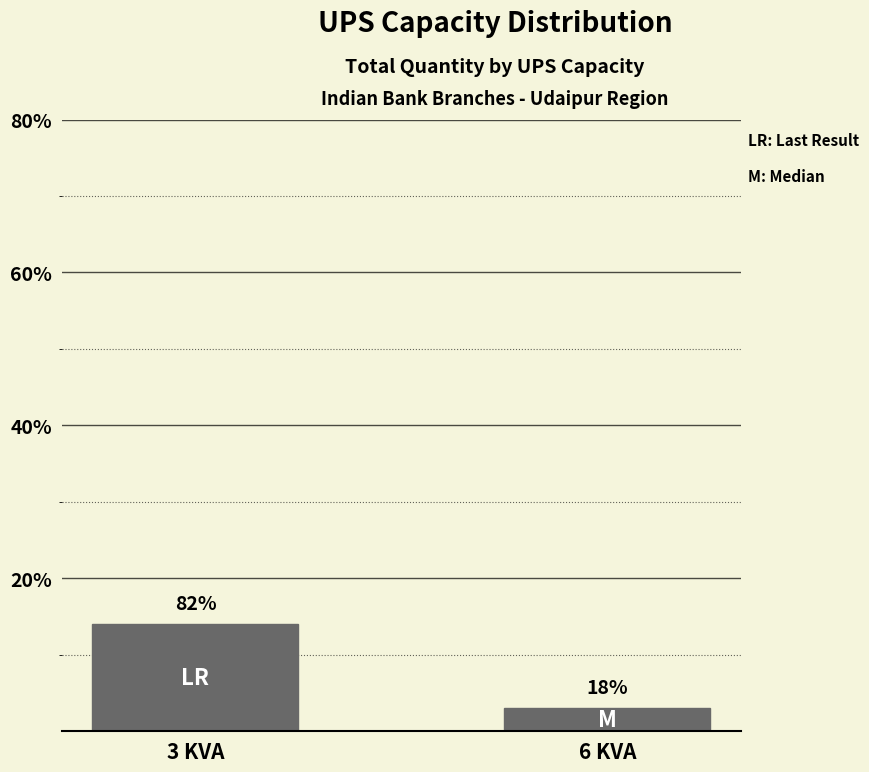

Are the bars horizontal?

No